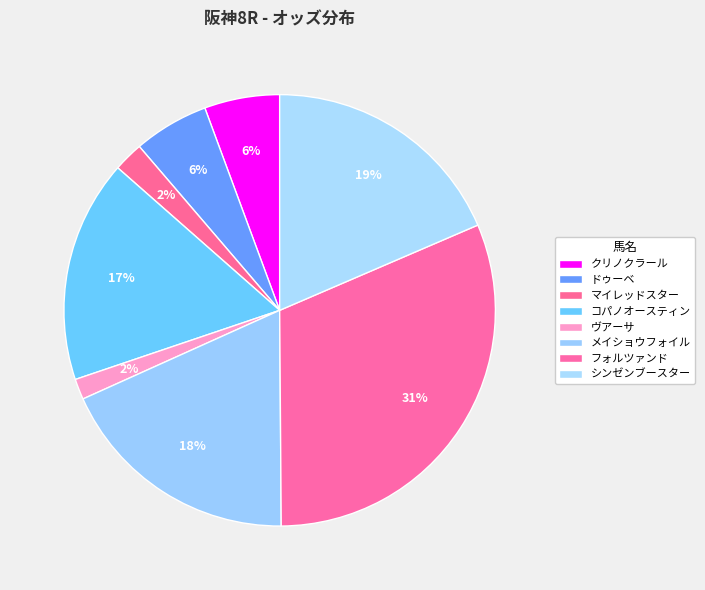

Between フォルツァンド and マイレッドスター, which is larger?

フォルツァンド